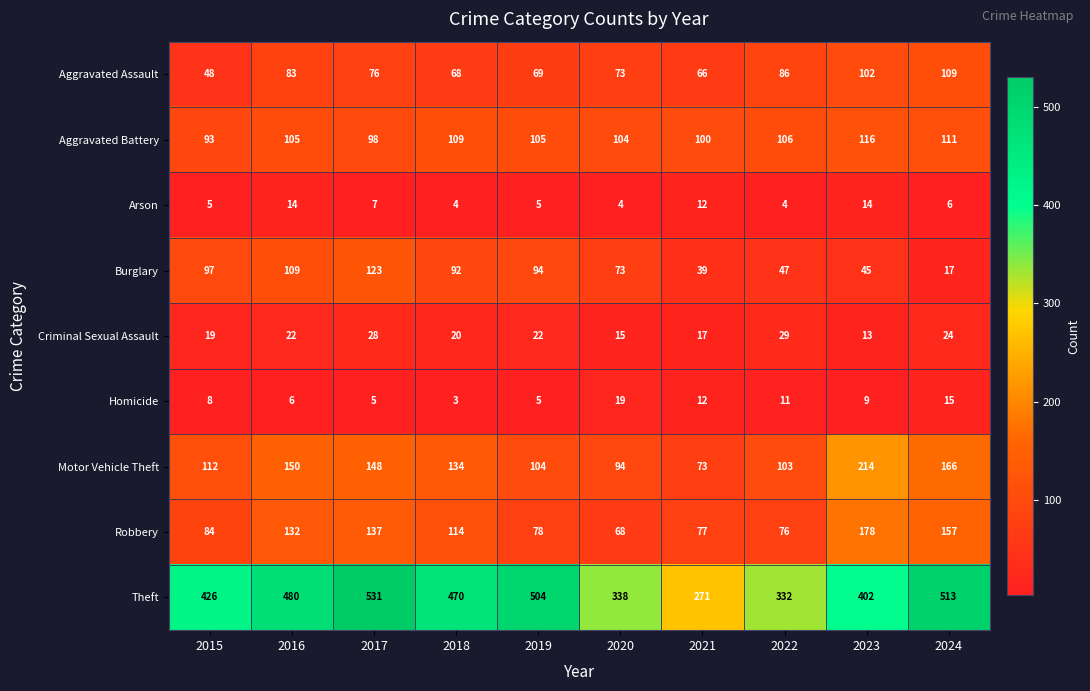

Count the number of categories in the chart.

10